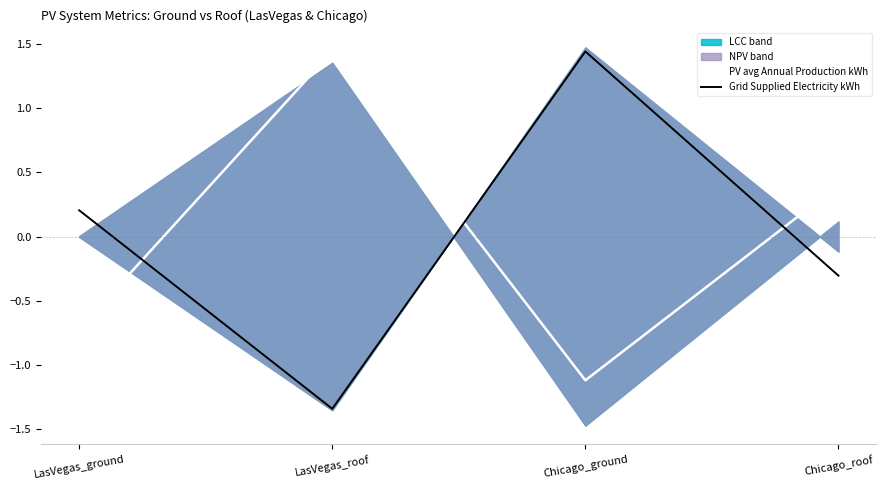

At how many categories does at least one series exceed 0?

4